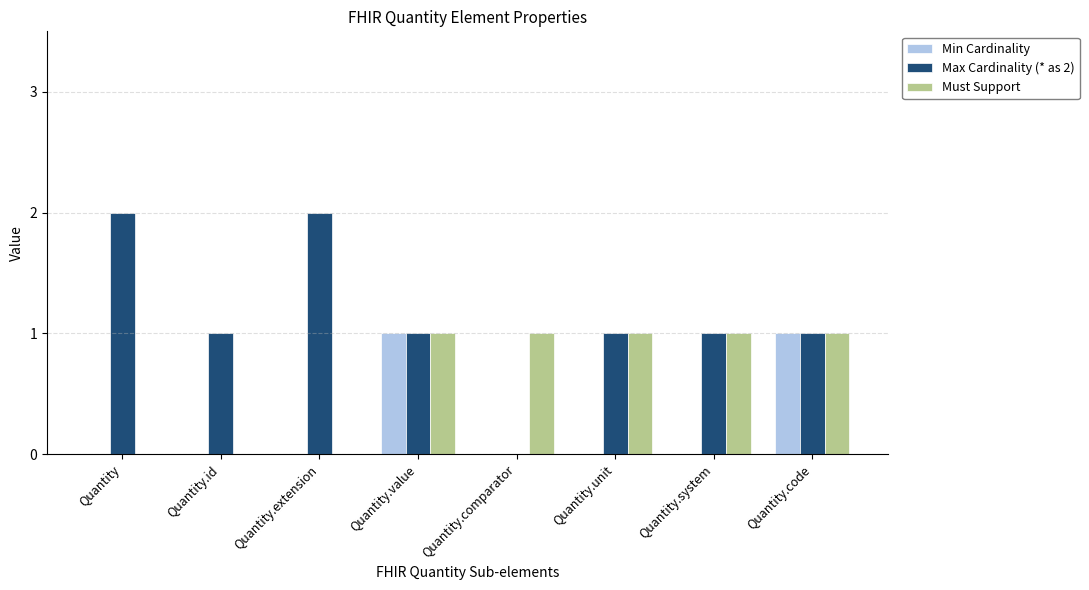

True or false: Max Cardinality (* as 2) has a value of 3 at Quantity.extension.

False